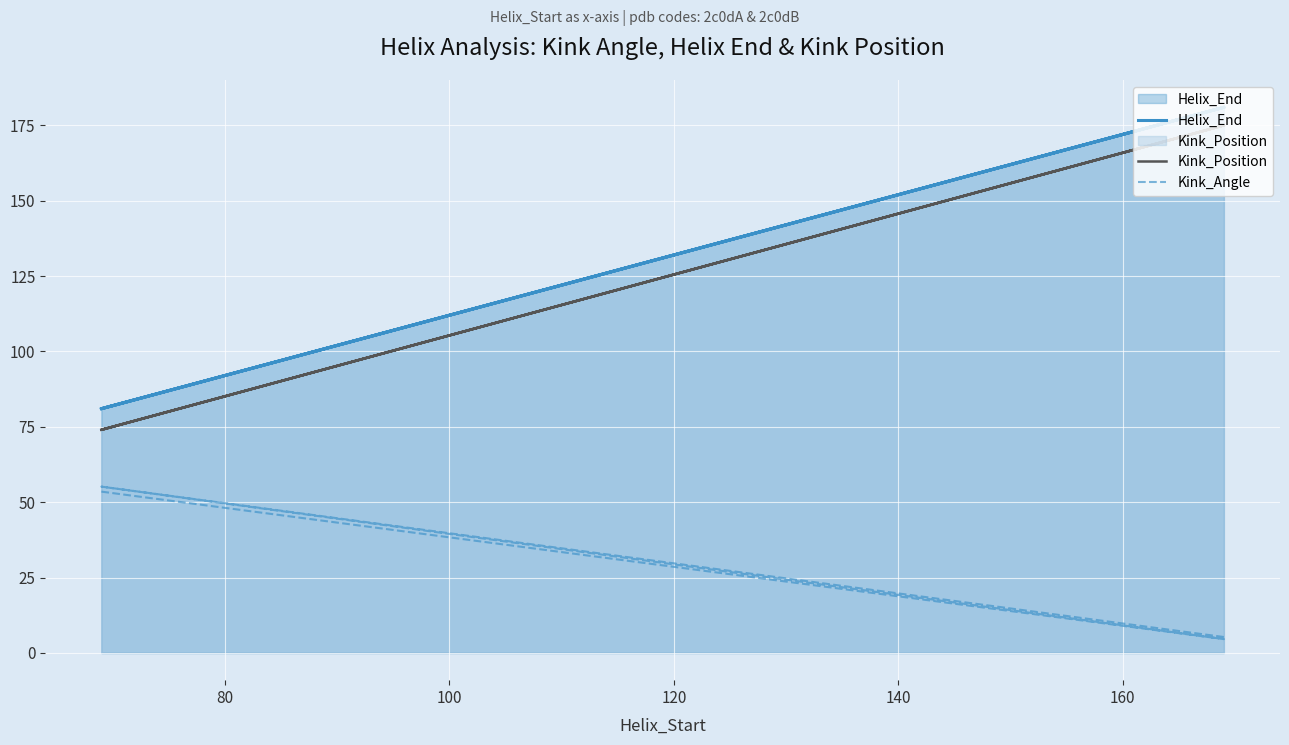

At how many categories does at least one series exceed 105?

2